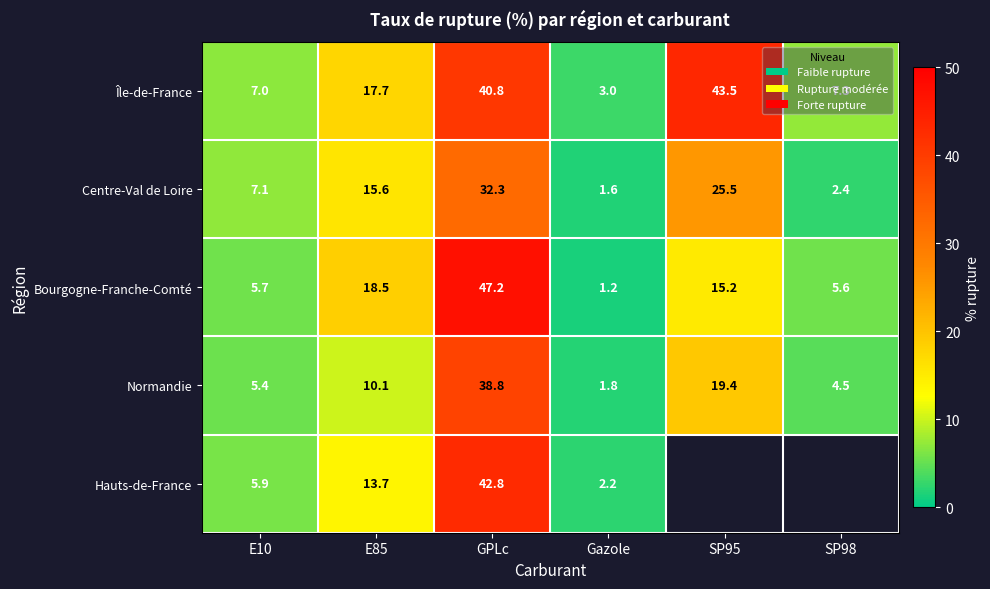

The Bourgogne-Franche-Comté series shows 0.5 at Gazole. True or false?

False